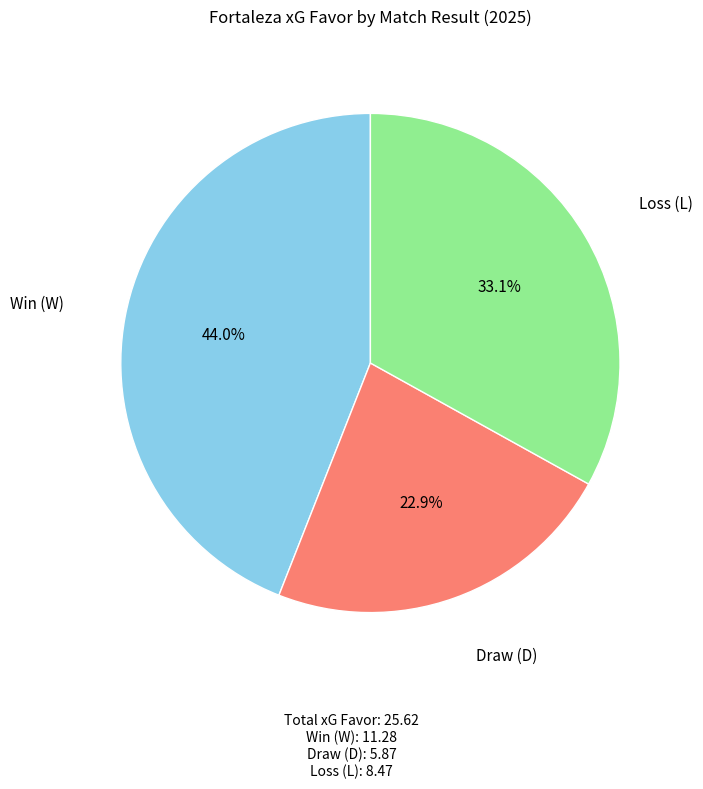

Is there any slice that represents more than half of the pie?

No